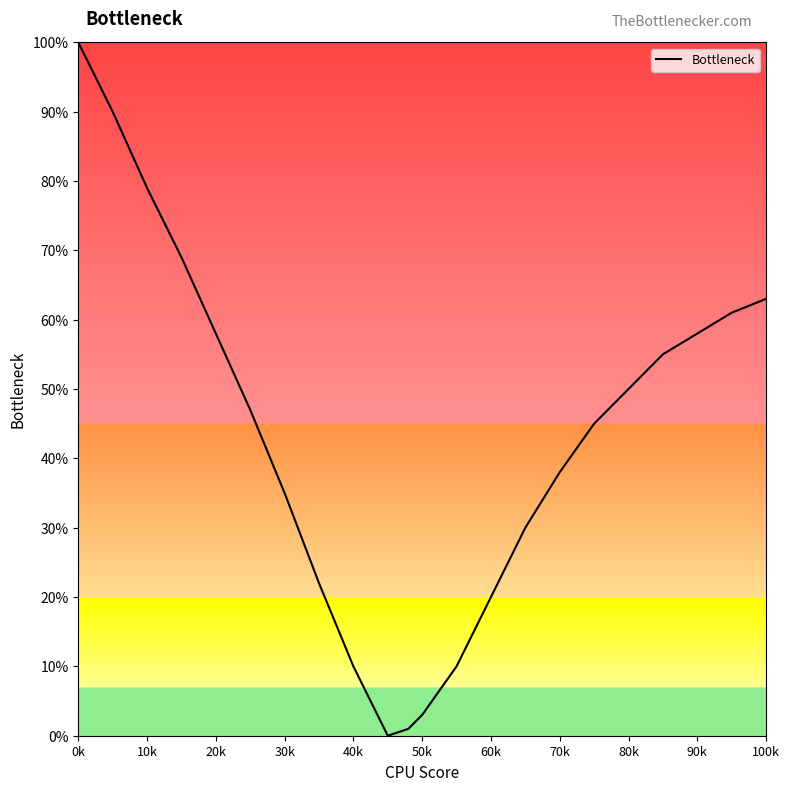

How many distinct data groups are displayed?

1